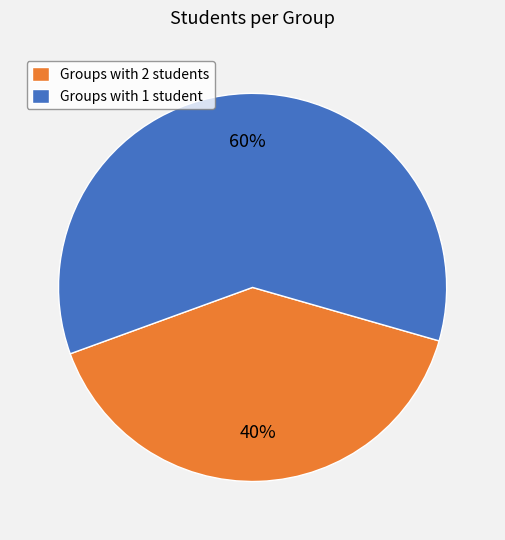

True or false: Groups with 2 students accounts for 40% of the total.

True